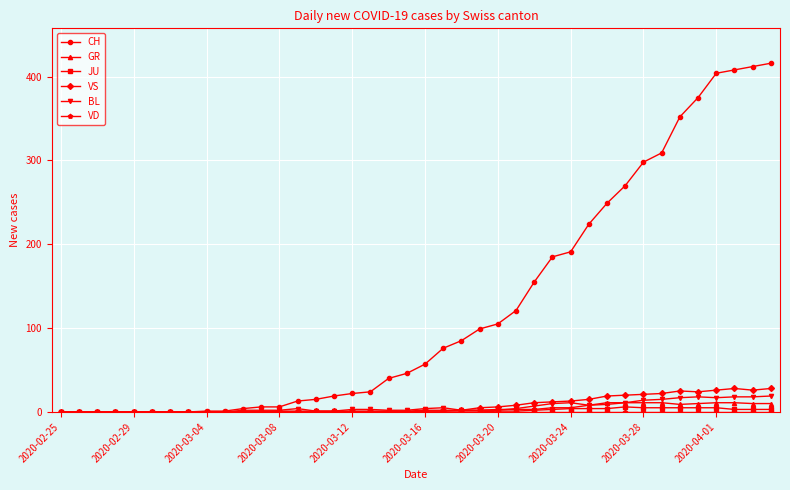

What is the maximum value for CH?

416